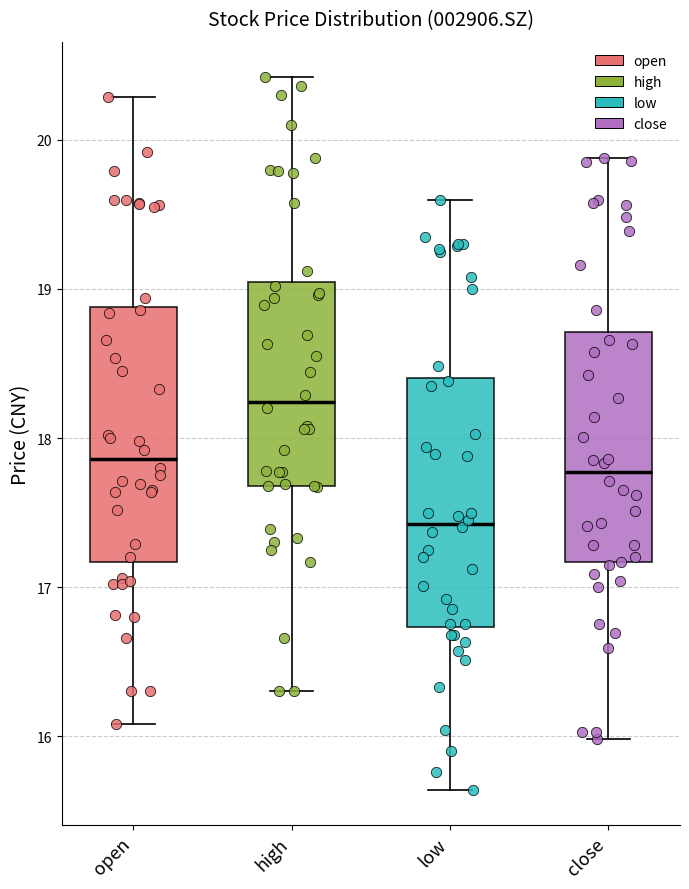

Reading left to right, transcribe this box plot: for each box, give where its median line is, the range the box spans, and where its two whiskers end, as read against the y-axis. The values are not printed on the chart, so give them approximately, as read against the axis.

open: median 17.9, box 17.2 to 18.9, whiskers 16.1 to 20.3
high: median 18.2, box 17.7 to 19.0, whiskers 16.3 to 20.4
low: median 17.4, box 16.7 to 18.4, whiskers 15.6 to 19.6
close: median 17.8, box 17.2 to 18.7, whiskers 16.0 to 19.9